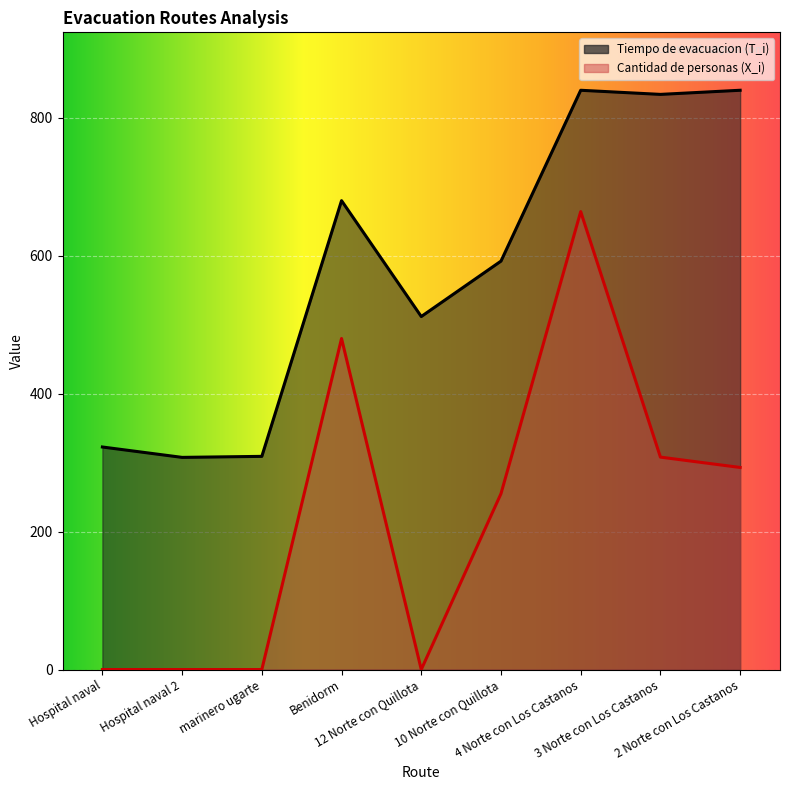

What is the label of the 4th point from the right?

10 Norte con Quillota